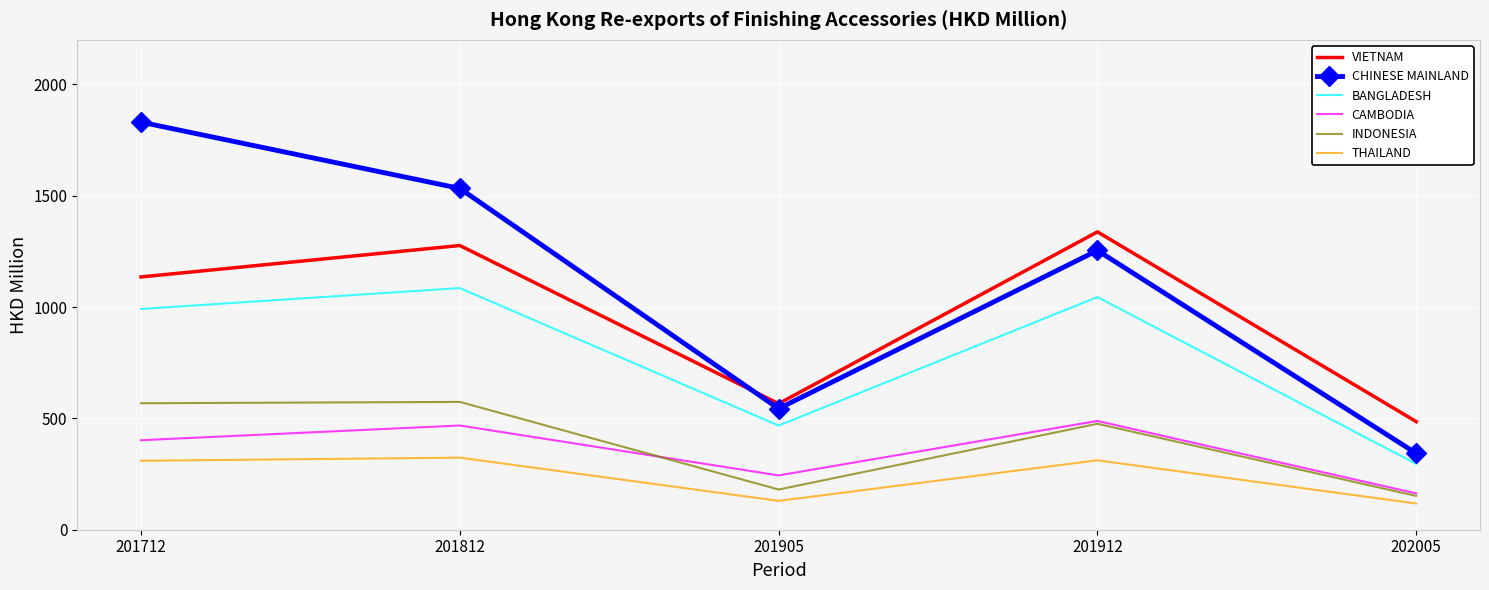

What are all the series names shown in the legend?

VIETNAM, CHINESE MAINLAND, BANGLADESH, CAMBODIA, INDONESIA, THAILAND